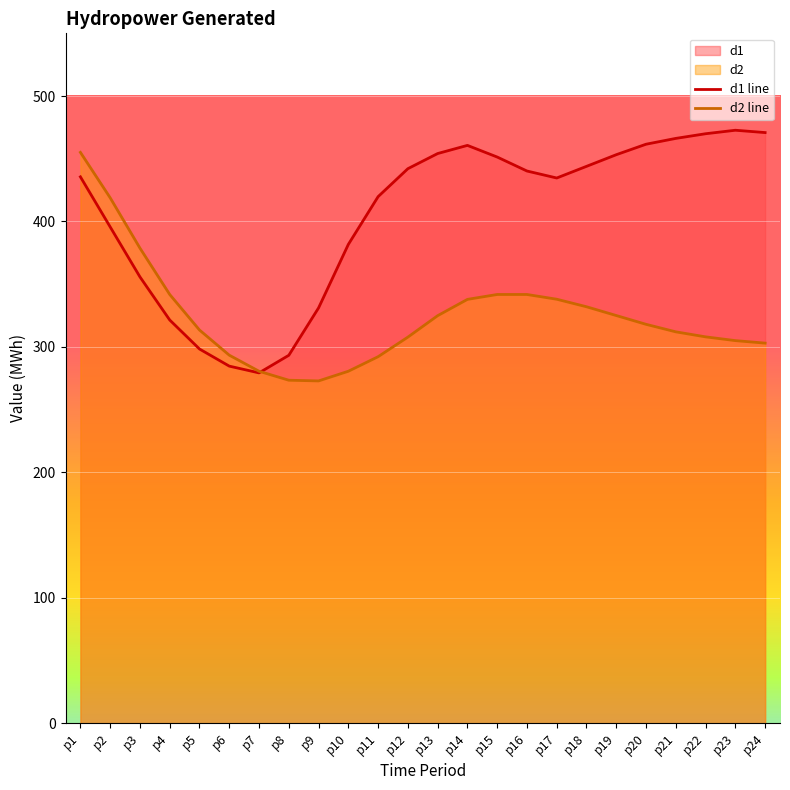

Which category has the lowest value across all series?

p9